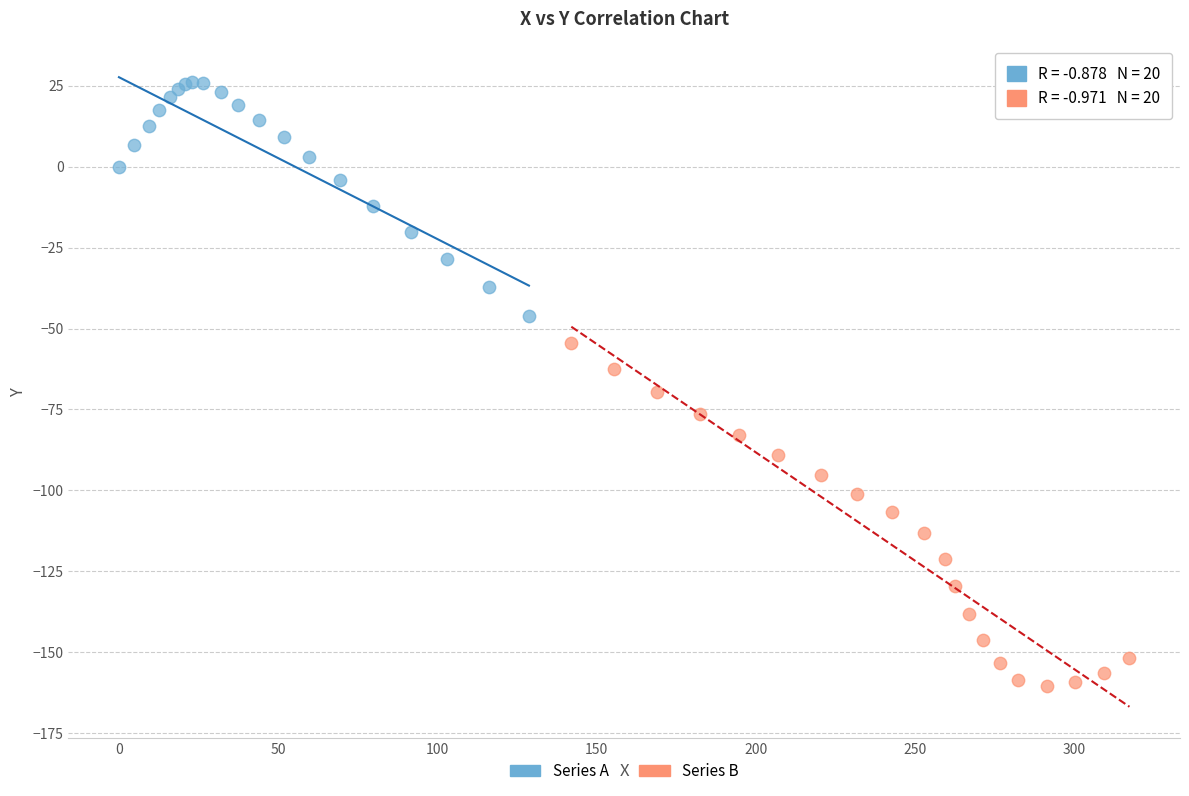

Which series reaches the maximum Y coordinate?

Series A